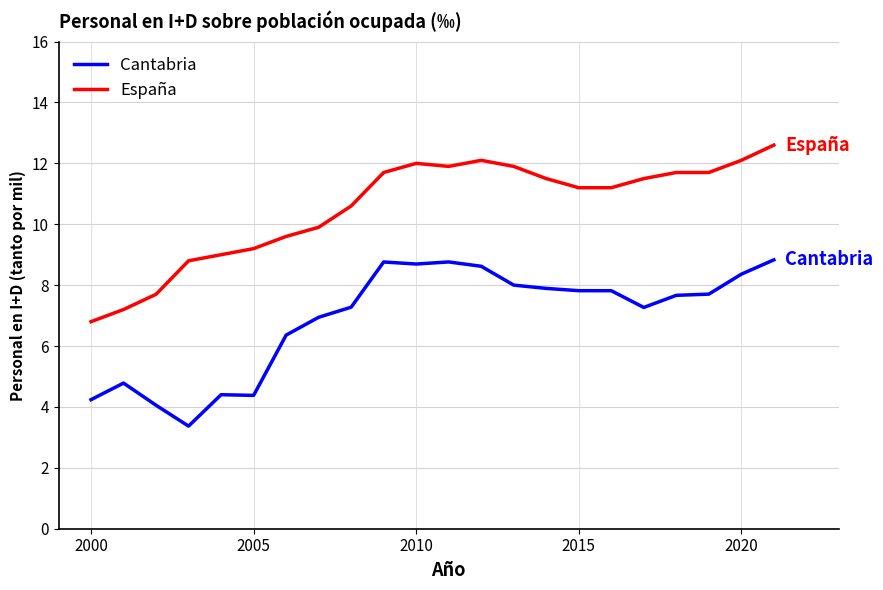

Which series has the largest total across all categories?

España